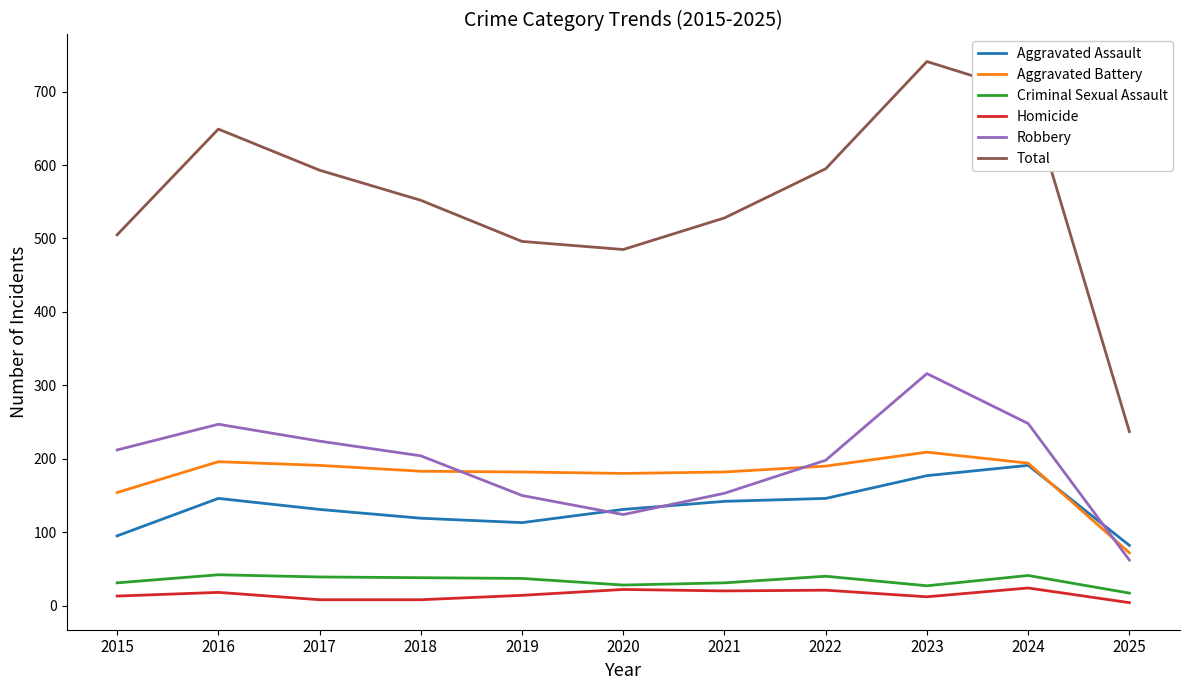

At which label does Criminal Sexual Assault reach its minimum?

2025